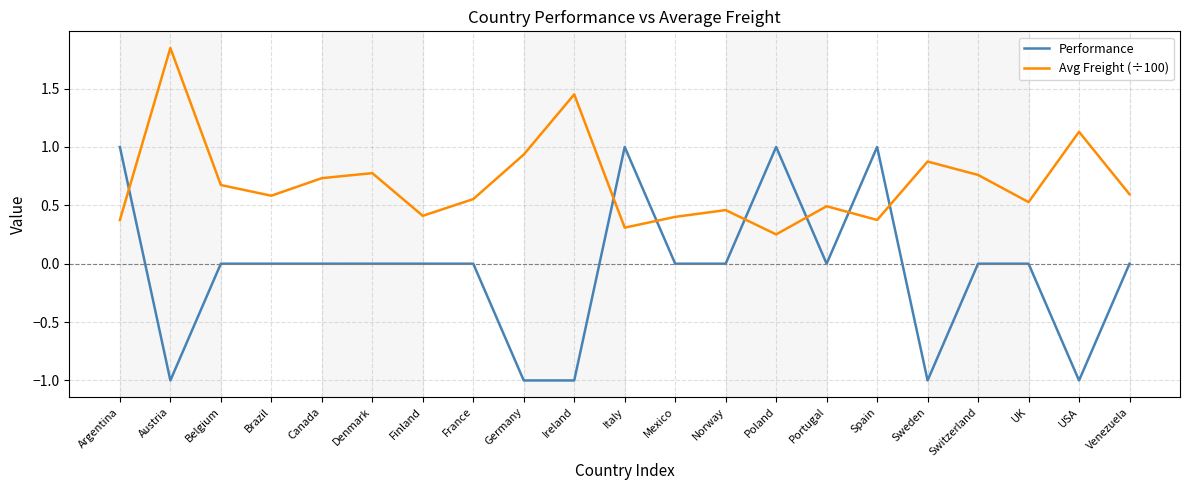

True or false: Performance has more than 1 points higher than both neighbors.

True